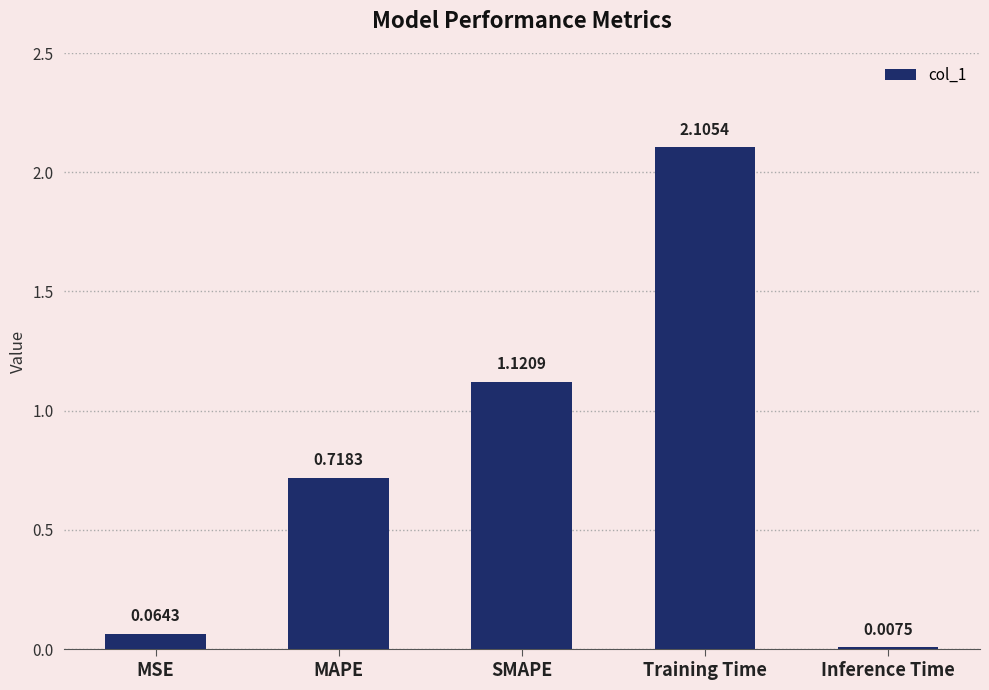

Where is the data nearest to the value 1?

SMAPE